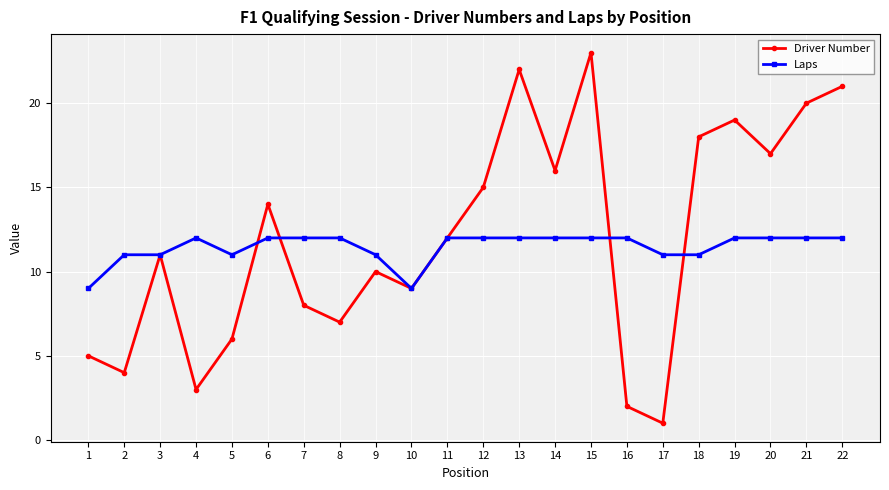

At which label does Driver Number reach its peak?

15